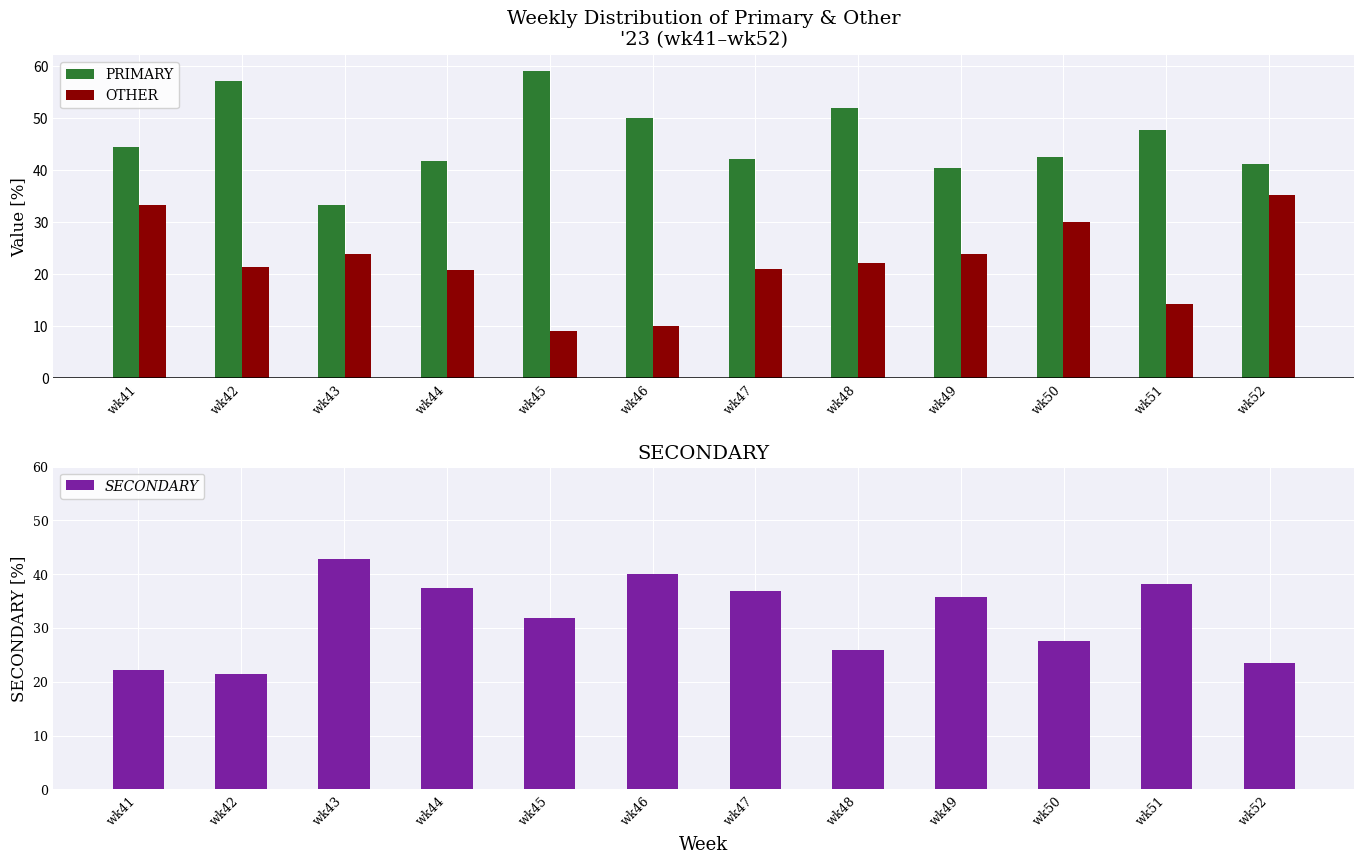

Where does the SECONDARY series first go above 35?

wk43